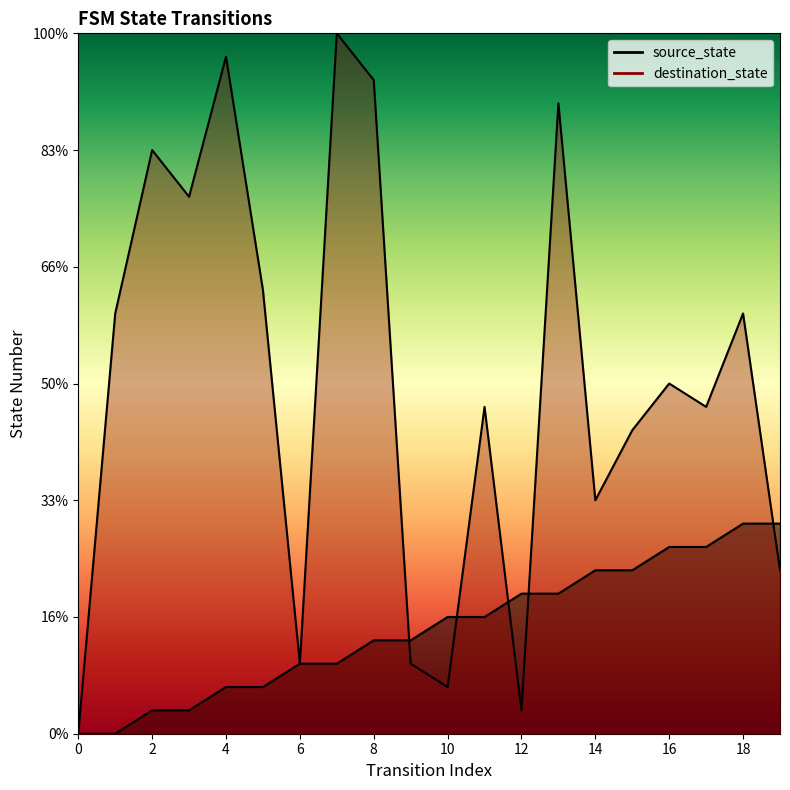

How many data points in source_state are less than 5?

10